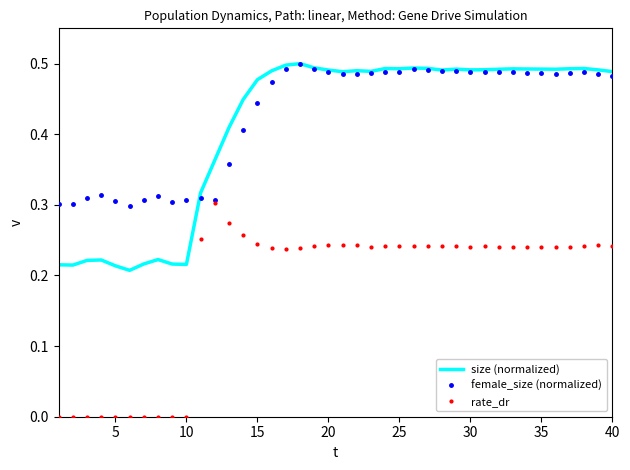

True or false: size (normalized) and rate_dr cross at least once.

False